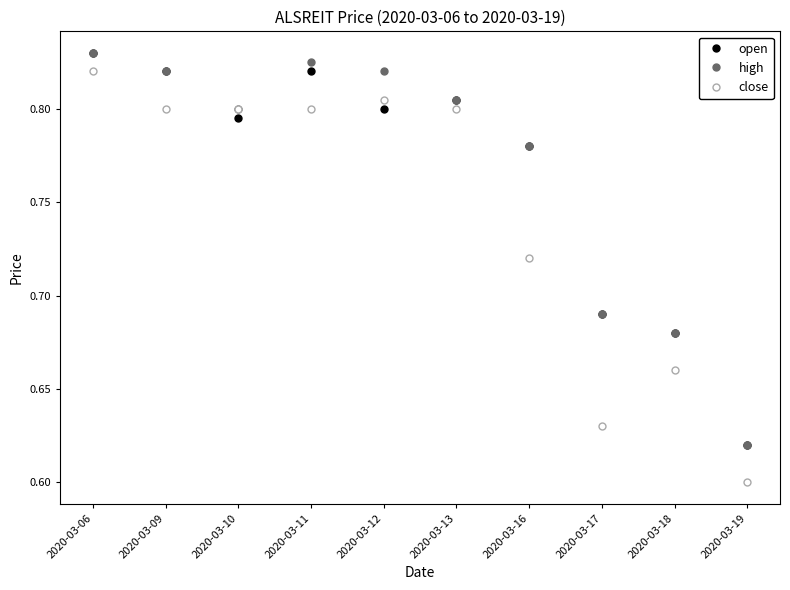

Which series ends up on top after the final intersection of open and close?

open